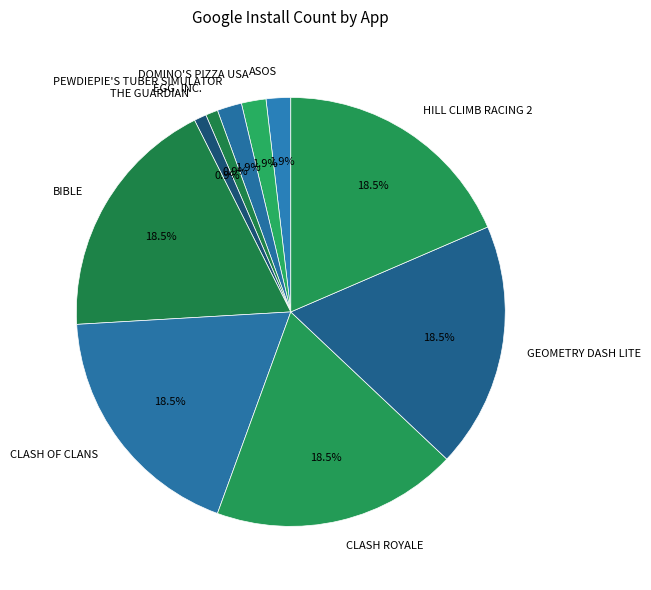

To the nearest percent, what is the combined percentage of CLASH OF CLANS and ASOS?

20%